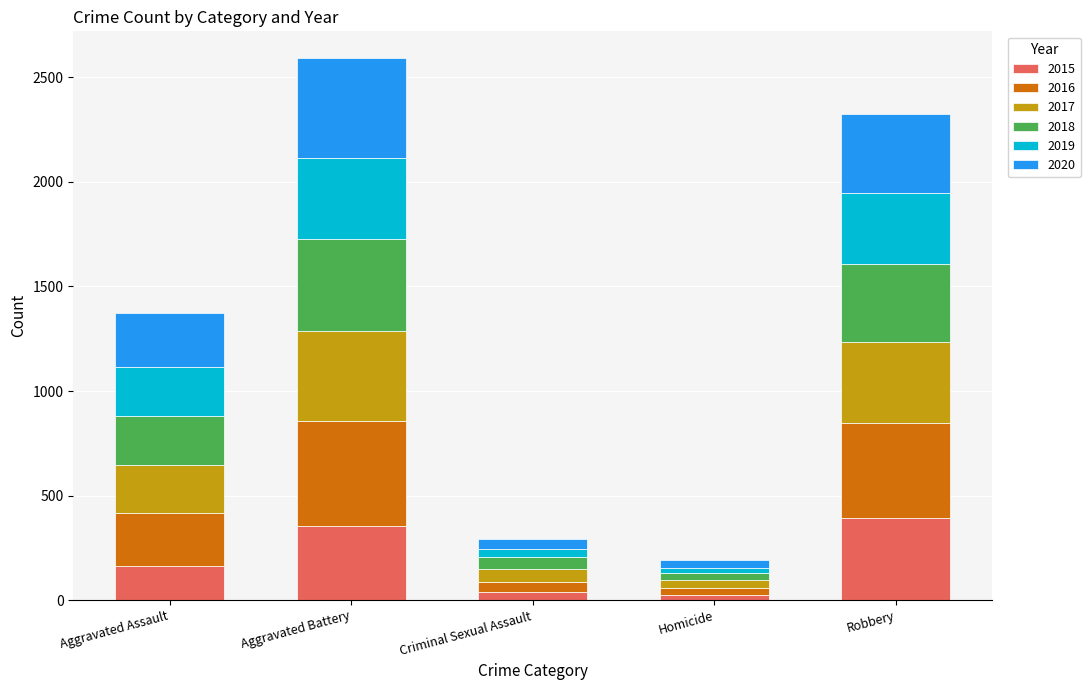

Is it true that 2015 equals 354 at Aggravated Battery?

True